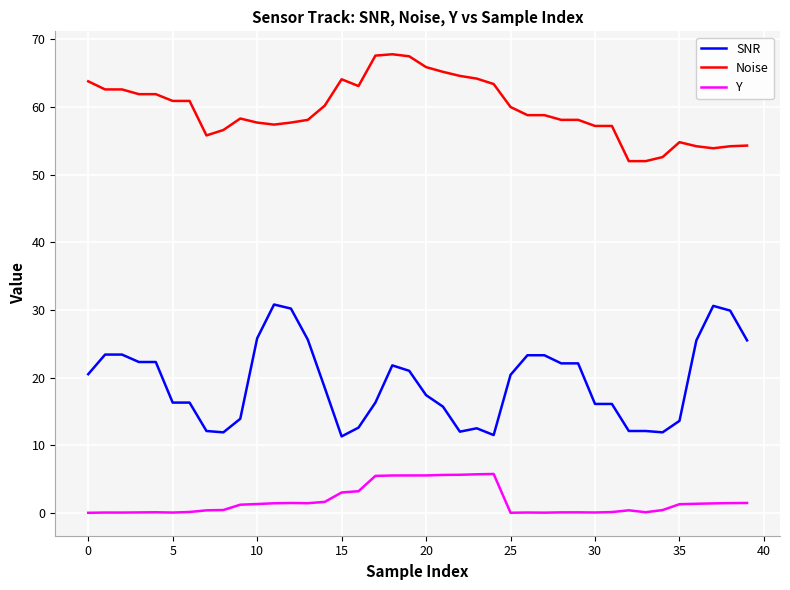

Which series has the widest spread of values?

SNR